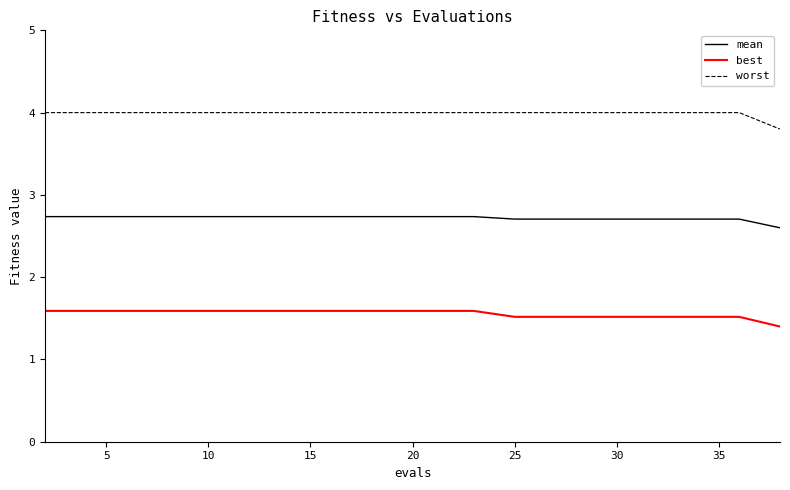

List the series in order of their overall mean, highest first.

worst, mean, best